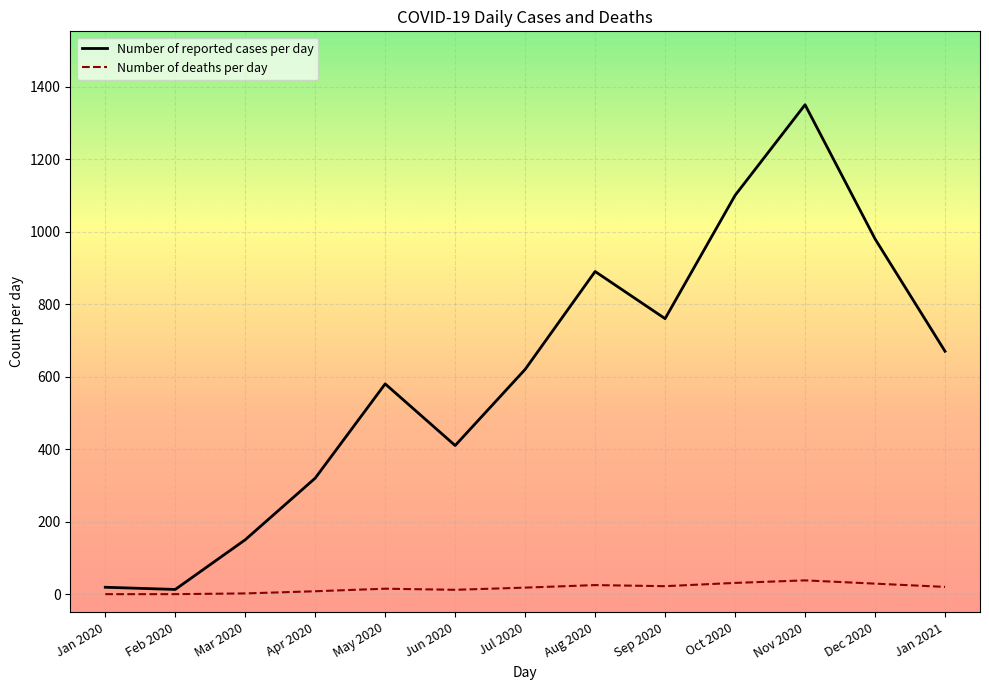

Rank the series by their maximum value, from lowest to highest.

Number of deaths per day, Number of reported cases per day